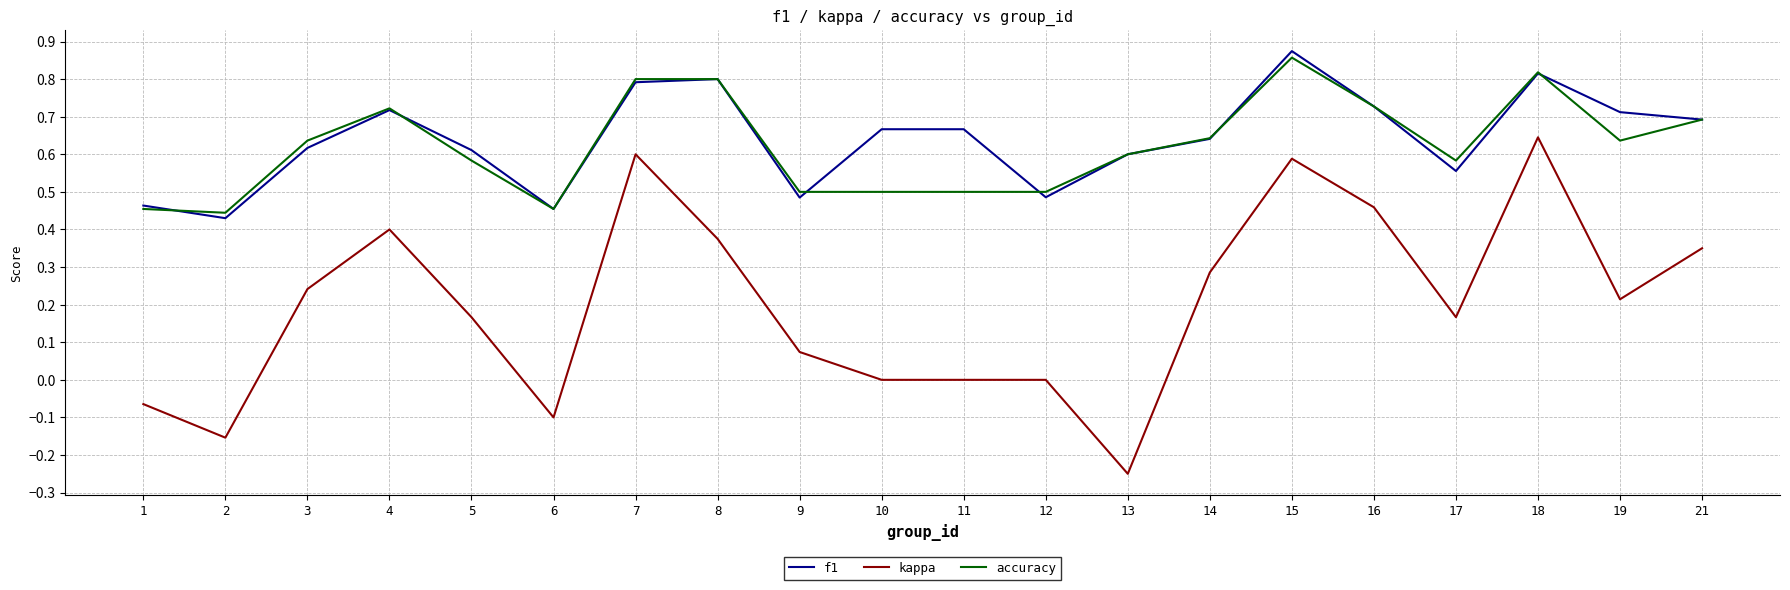

True or false: f1 and kappa cross at least once.

False